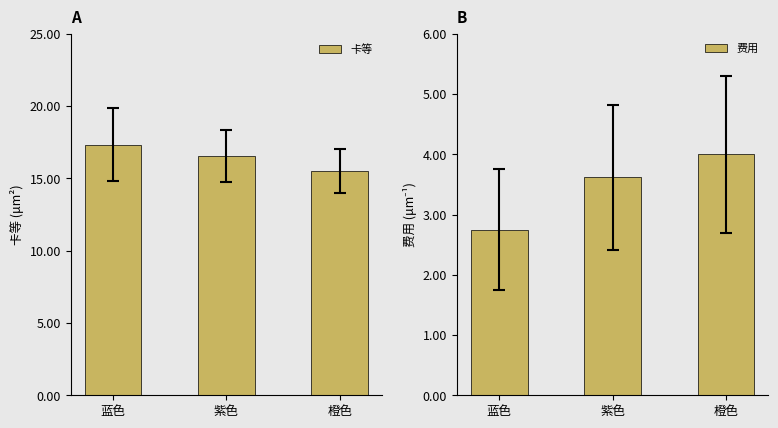

Between 蓝色 and 紫色, which series saw the biggest shift?

费用